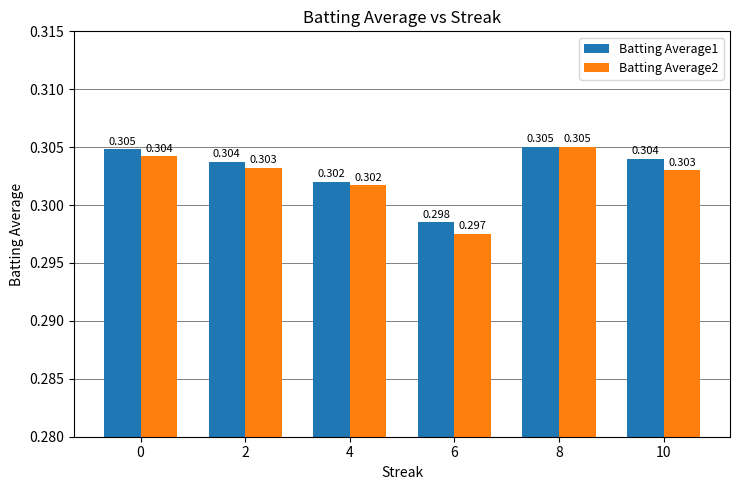

At which label is Batting Average1 closest to 0?

6